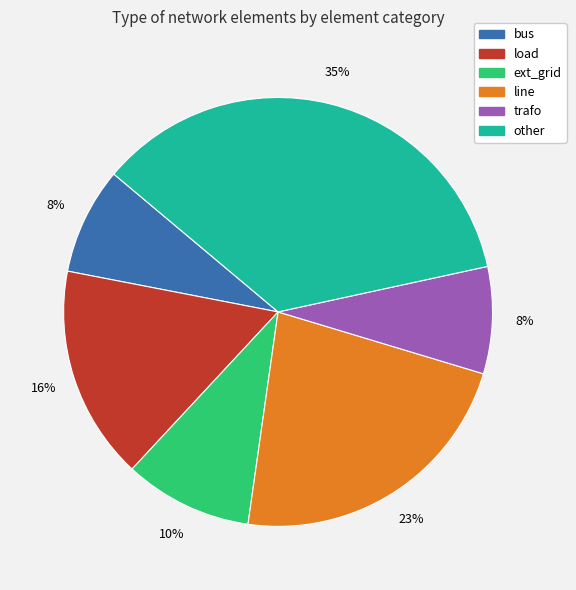

To the nearest percent, what is the combined percentage of load and ext_grid?

26%